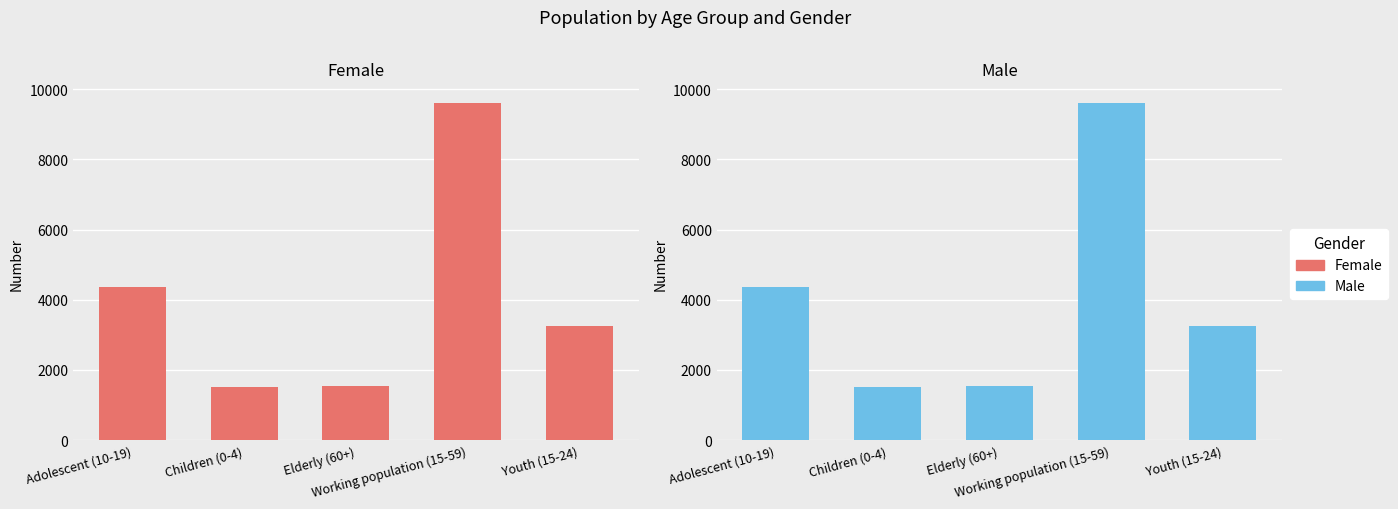

What is the sum of all Female values?

20306